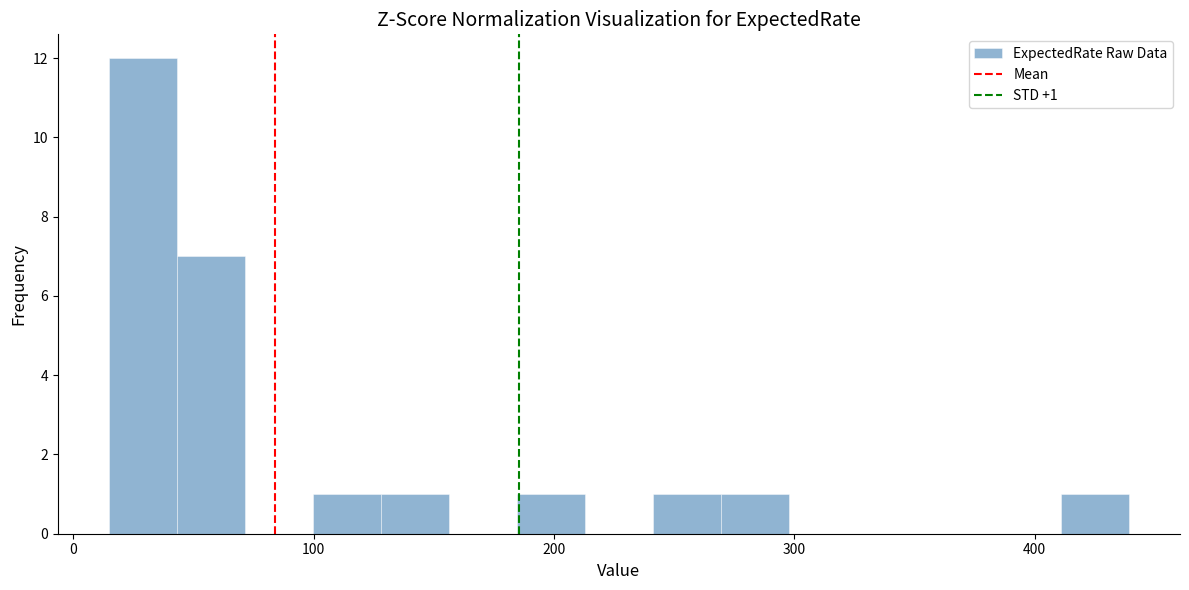

Read against the x-axis, roughly where is the centre of the tallest bar?

30